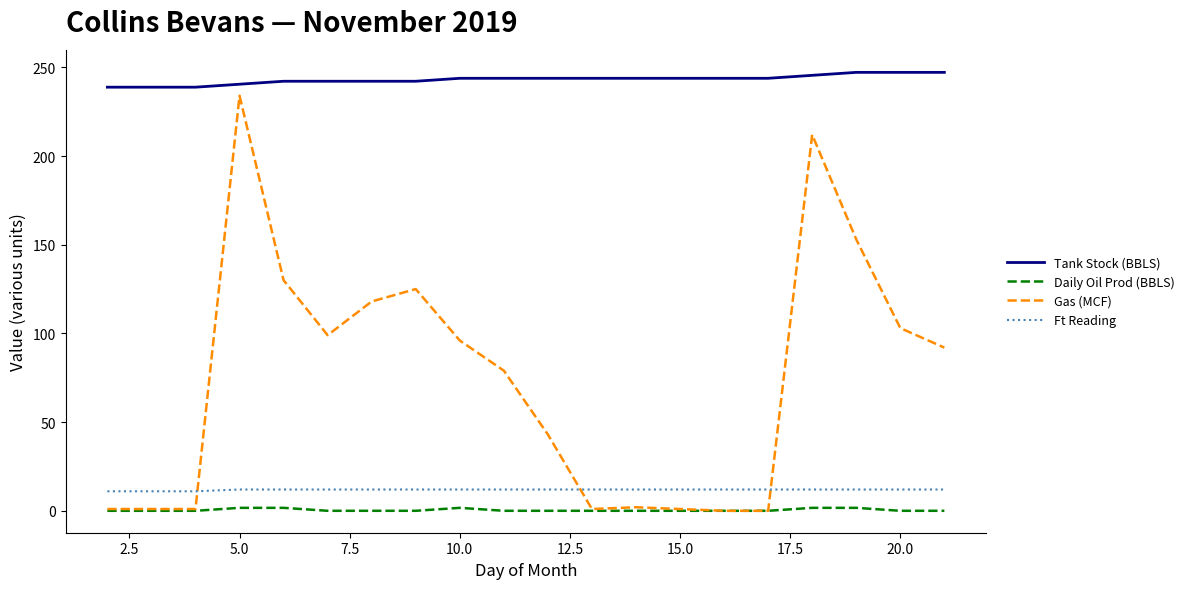

What is the maximum value shown in the chart?

247.2